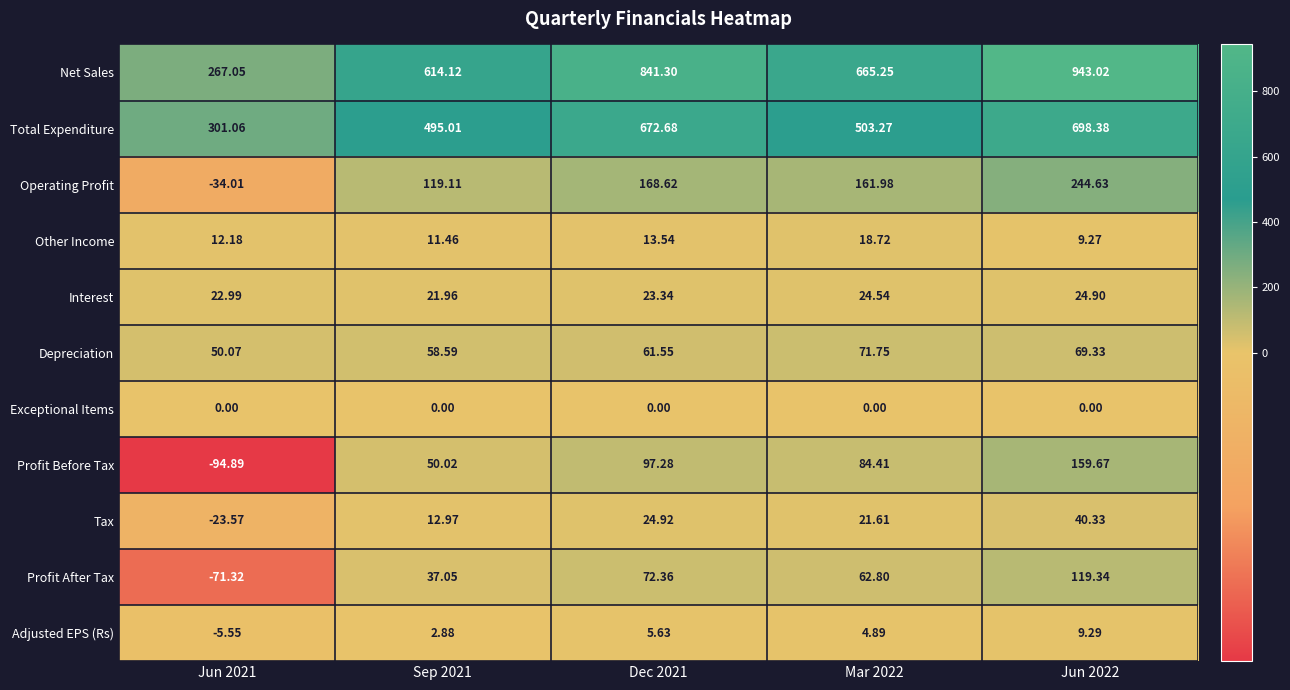

Which series has the widest spread of values?

Net Sales